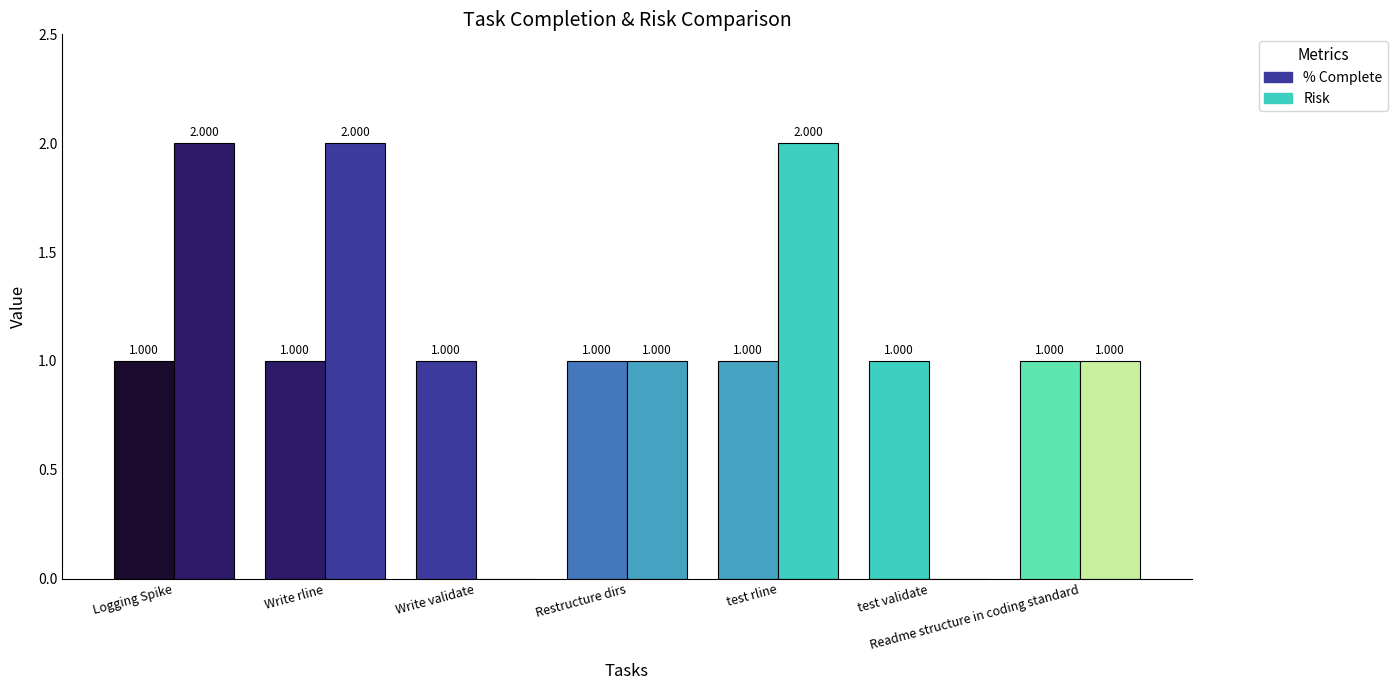

List the labels in order of % Complete value, smallest first.

Logging Spike, Write rline, Write validate, Restructure dirs, test rline, test validate, Readme structure in coding standard